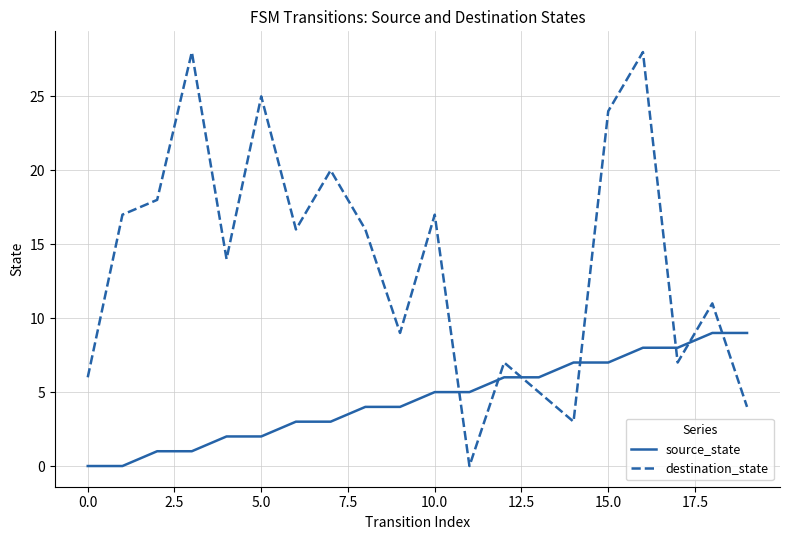

Rank the series by their average value, from highest to lowest.

destination_state, source_state